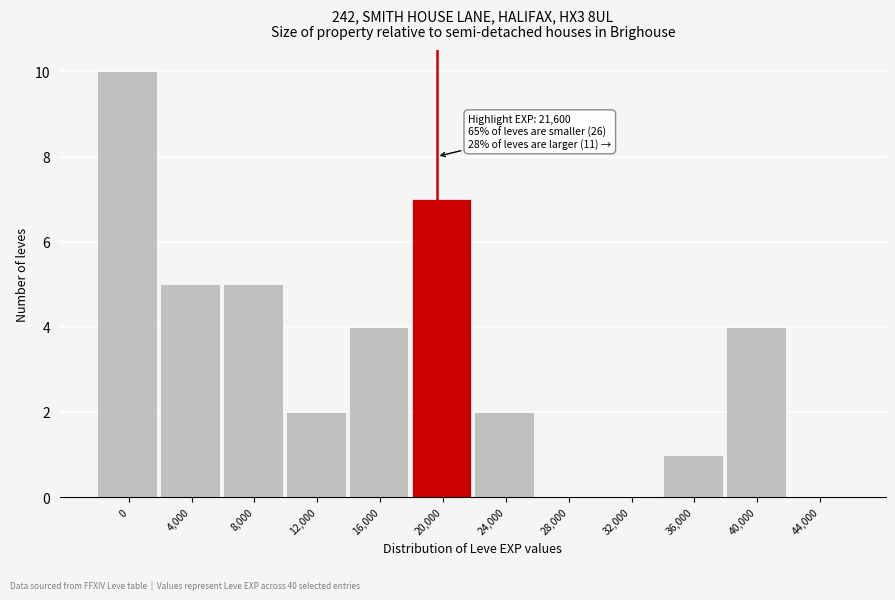

Reading right to left, extract all data points from this chart.

44,000=0	40,000=4	36,000=1	32,000=0	28,000=0	24,000=2	20,000=7	16,000=4	12,000=2	8,000=5	4,000=5	0=10